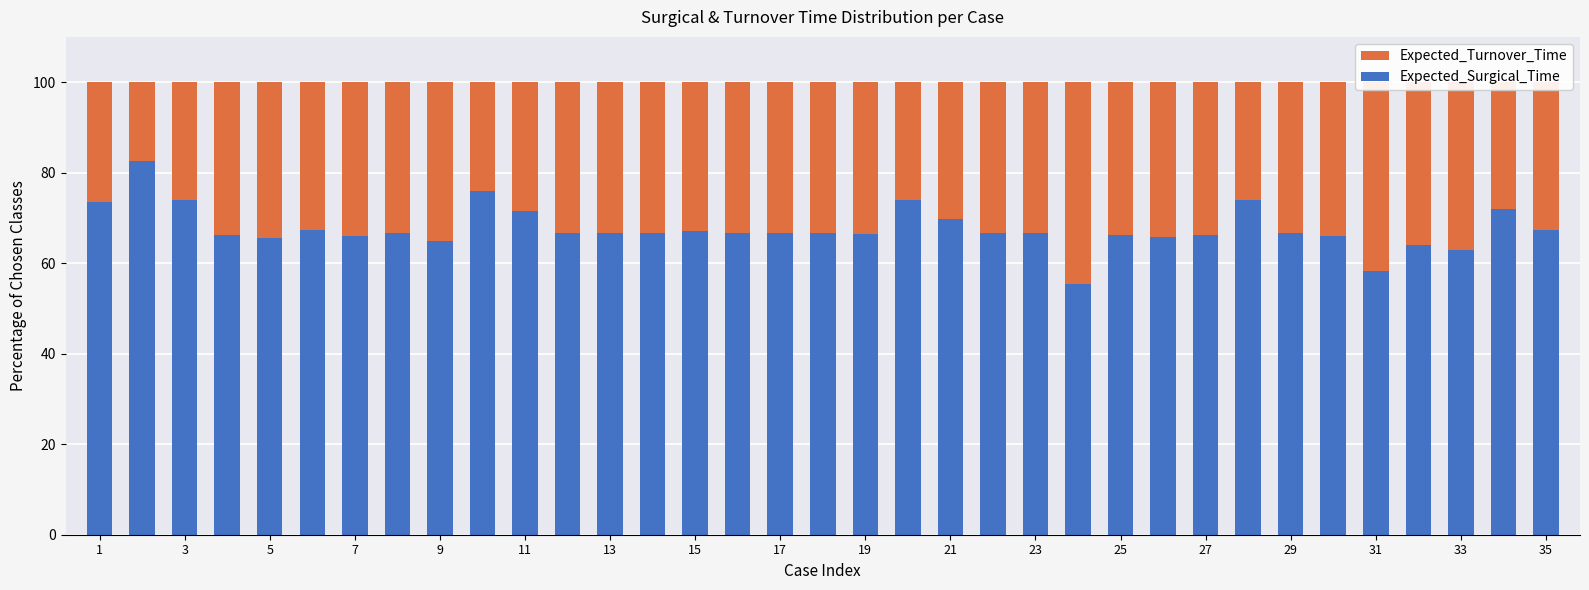

Where does the Expected_Surgical_Time series first go above 66?

1